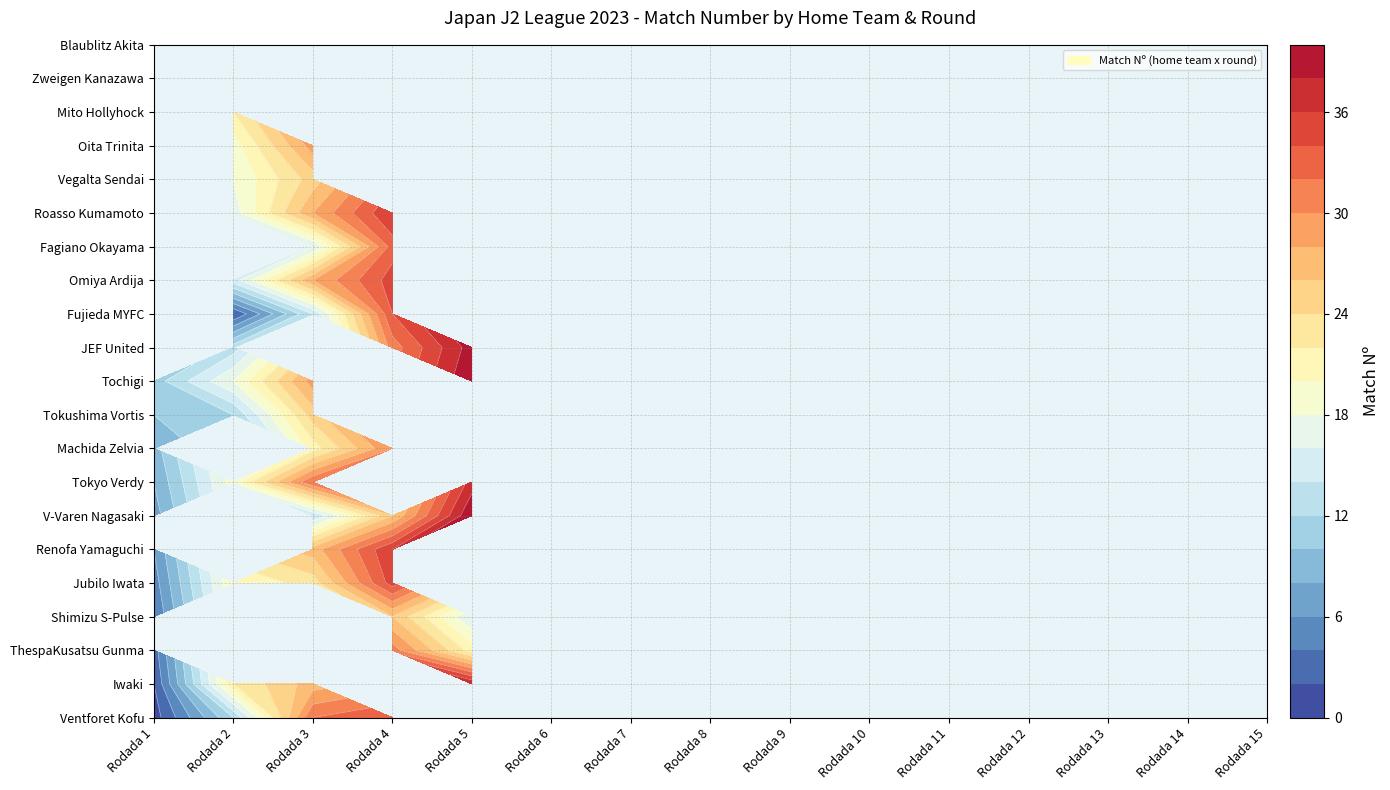

At which label is Shimizu S-Pulse closest to 13?

Rodada 5